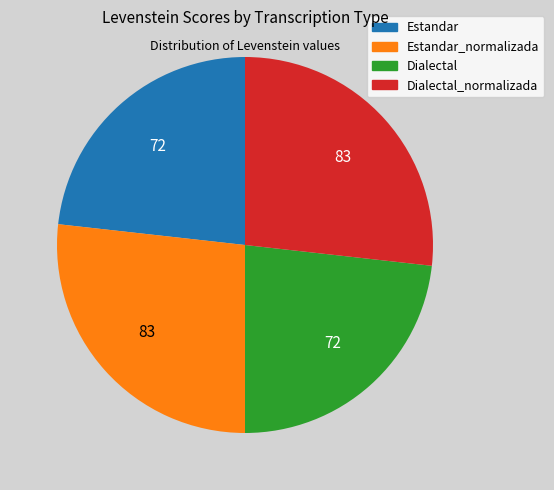

Is Dialectal the majority of the pie?

No